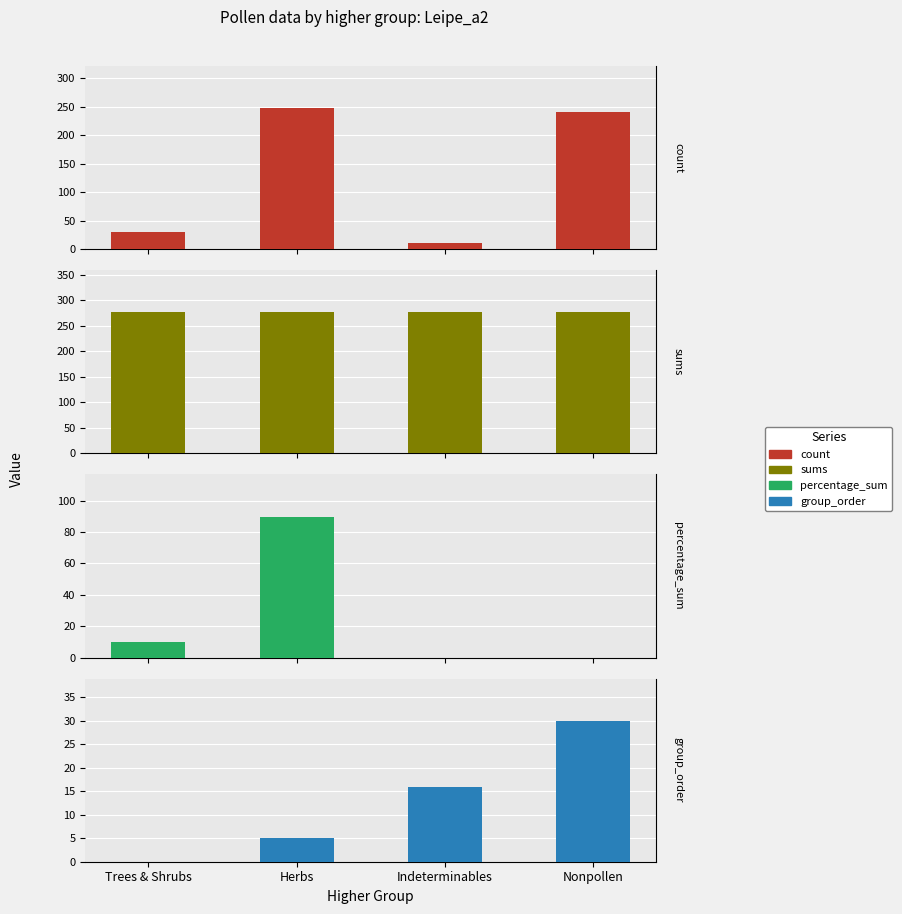

How many data points in count are less than 240?

2